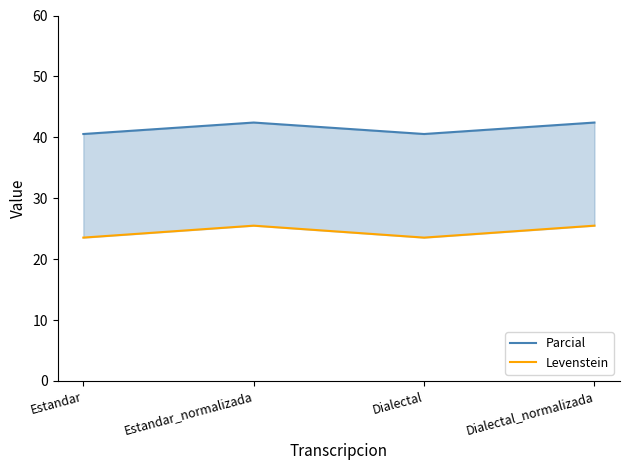

Which series has the widest spread of values?

Levenstein